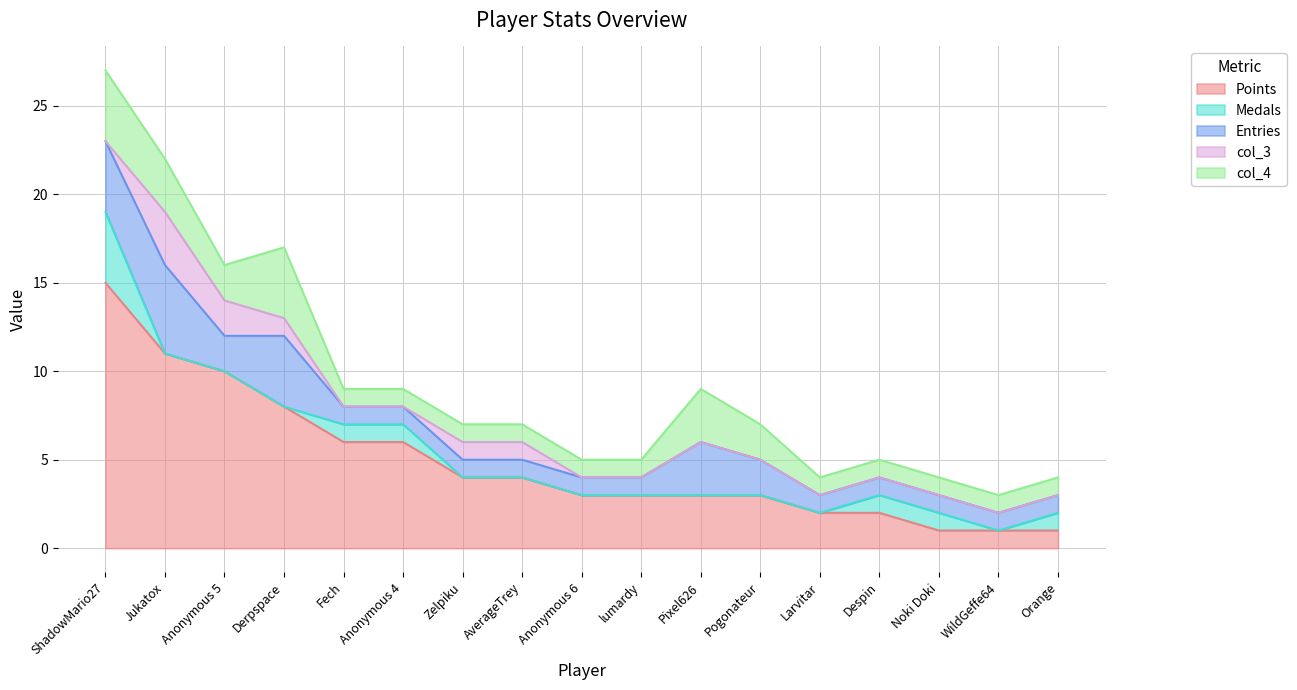

At which category is the sum across all series the highest?

ShadowMario27